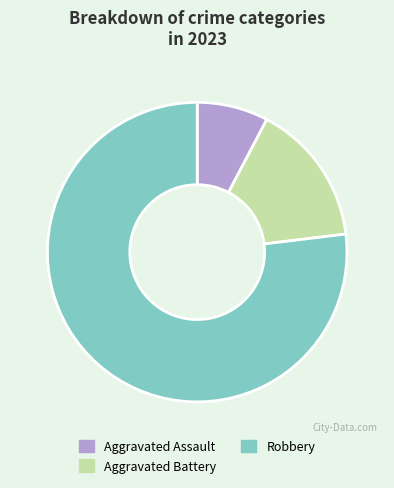

Is there a majority slice in this chart?

Yes